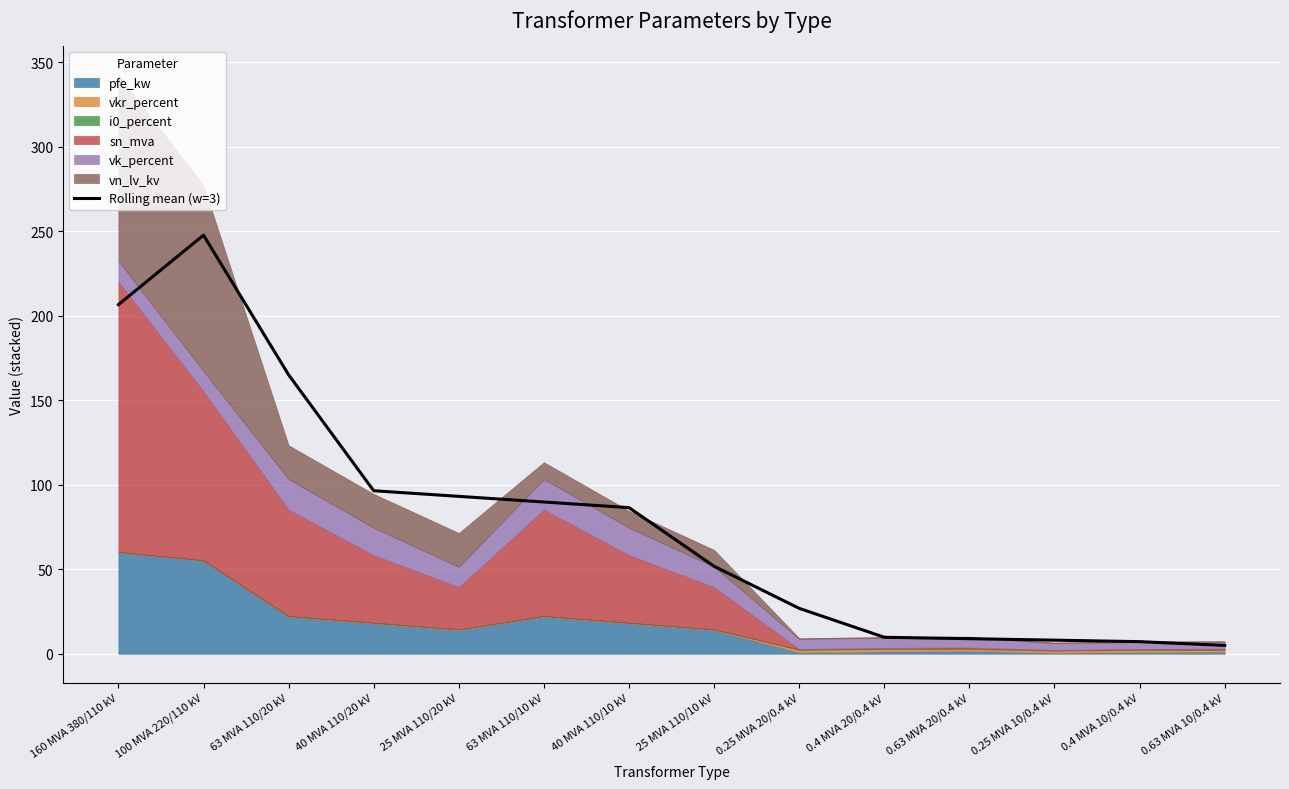

Reading left to right, transcribe all the data shown in this chart.

206.6	247.7	165.1	96.5	93.1	89.8	86.5	51.8	26.9	9.8	8.9	8.1	7.2	4.9